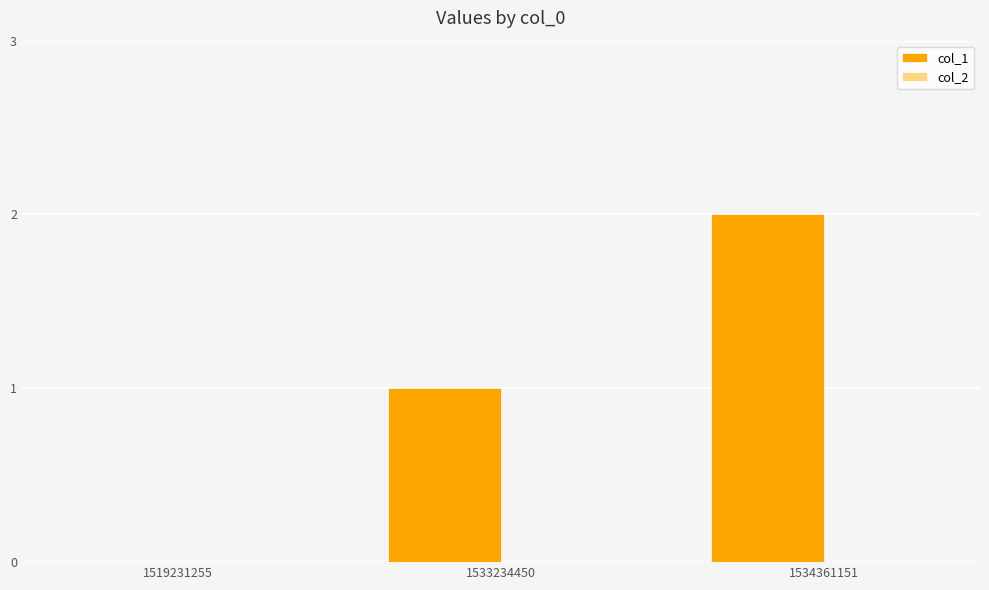

Are the bars horizontal?

No